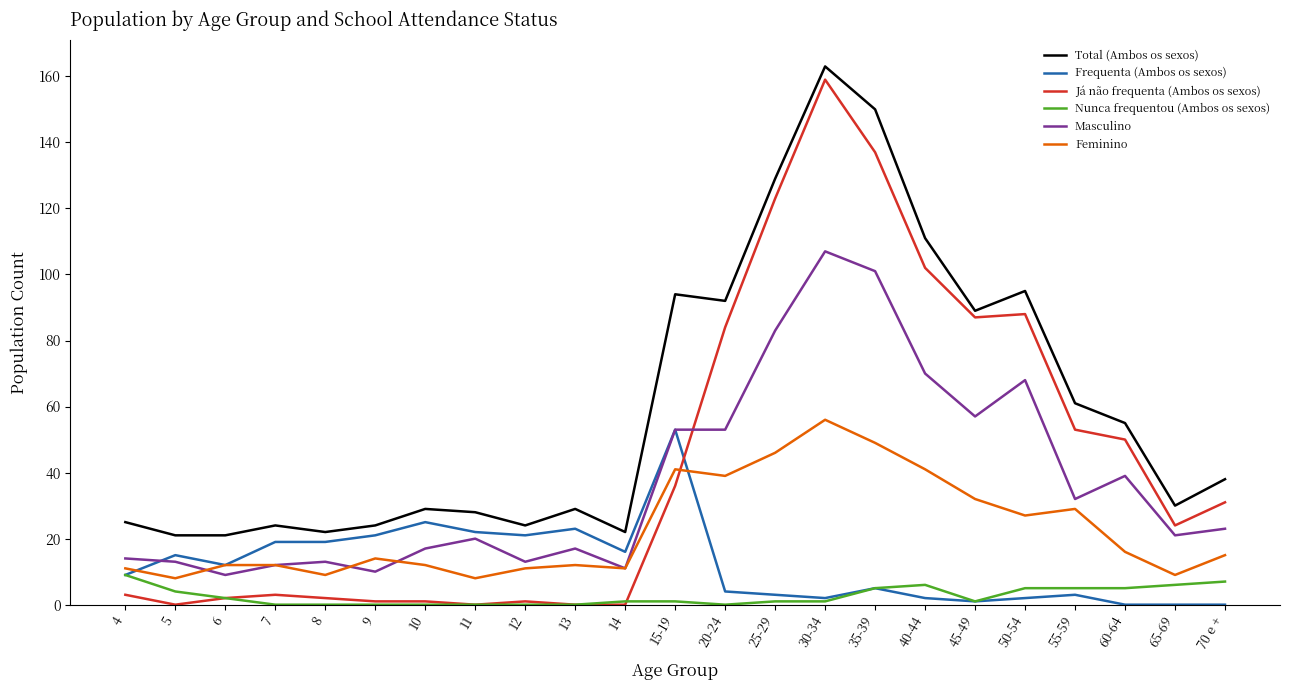

What is the difference between the maximum and minimum values in the Já não frequenta (Ambos os sexos) series?

159